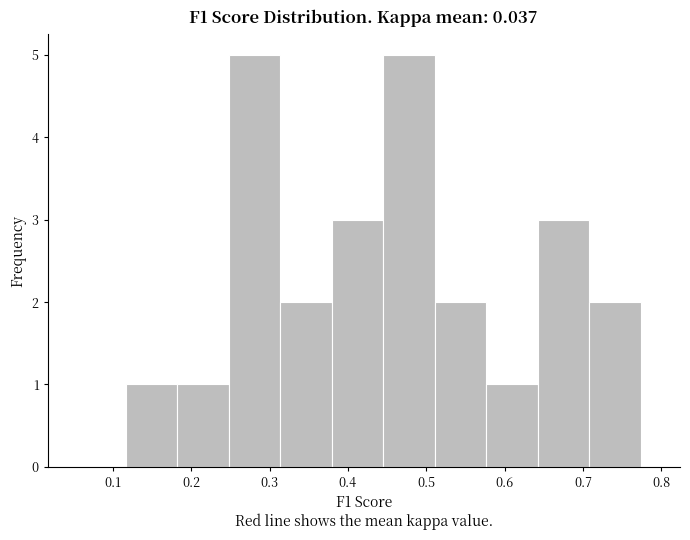

Reading left to right, list every bar in this chart as the range it spans on the x-axis followed by its height. Neither the bar edges nor the heights are printed on the chart, so give them approximately, as read against the axes.

0.12 to 0.18: 1
0.18 to 0.25: 1
0.25 to 0.31: 5
0.31 to 0.38: 2
0.38 to 0.45: 3
0.45 to 0.51: 5
0.51 to 0.58: 2
0.58 to 0.64: 1
0.64 to 0.71: 3
0.71 to 0.77: 2